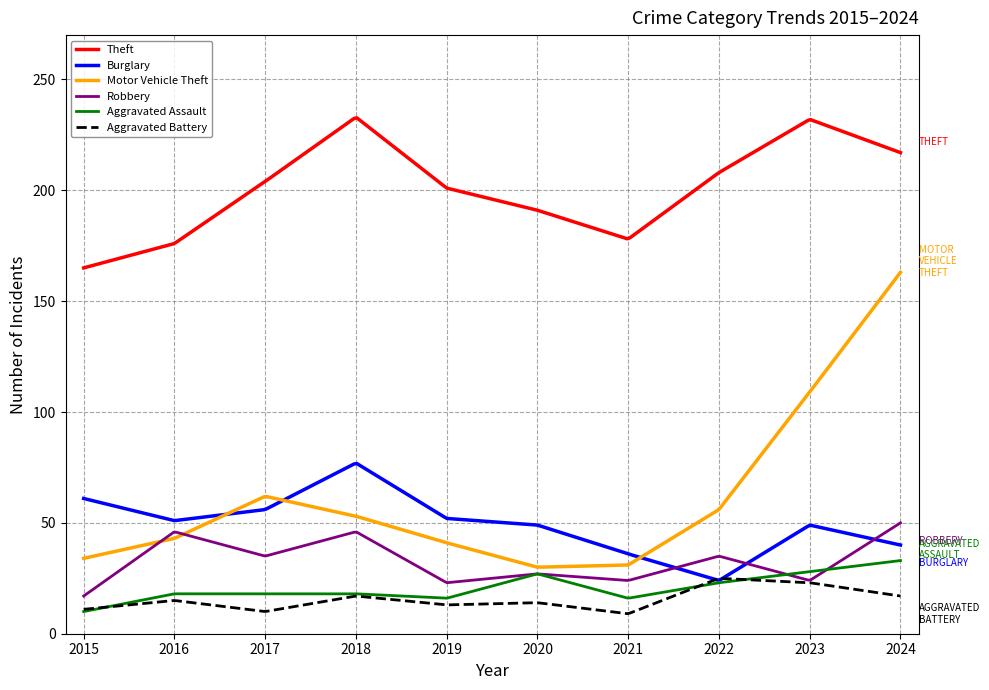

Which series has the largest range (max minus min)?

Motor Vehicle Theft